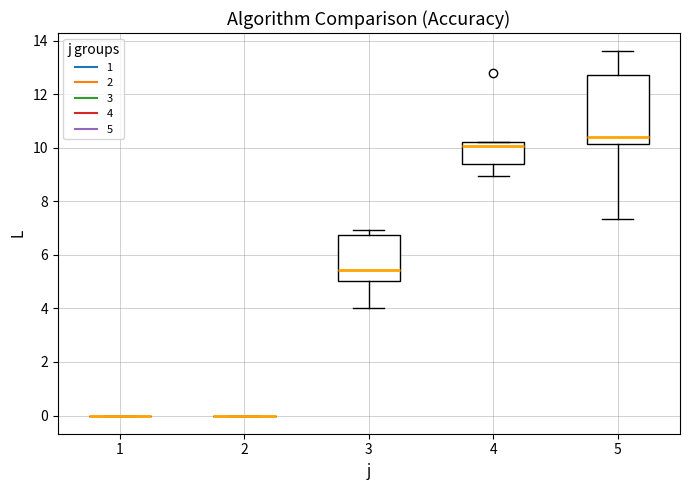

Which box is the tallest, from its lower edge to its upper edge?

5